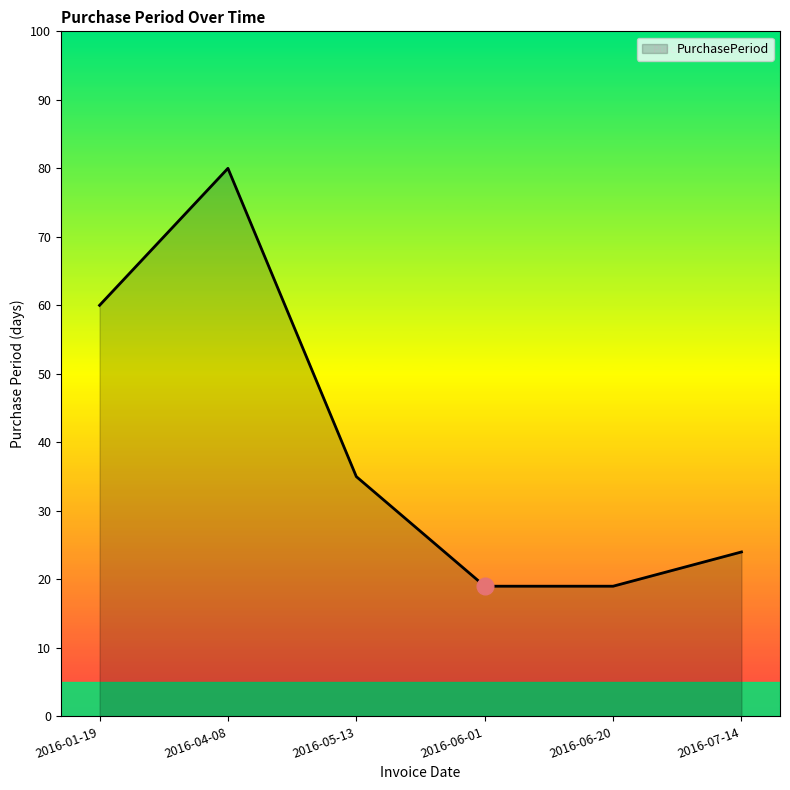

How many interior local peaks (higher than both neighbors) does the data have?

1